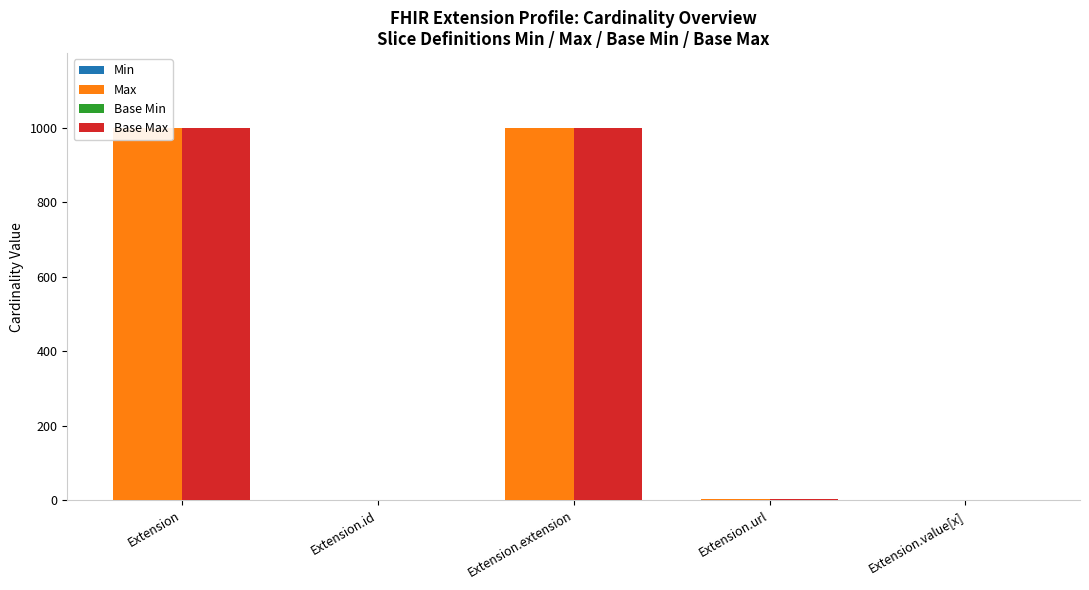

At how many categories does at least one series exceed 169?

2